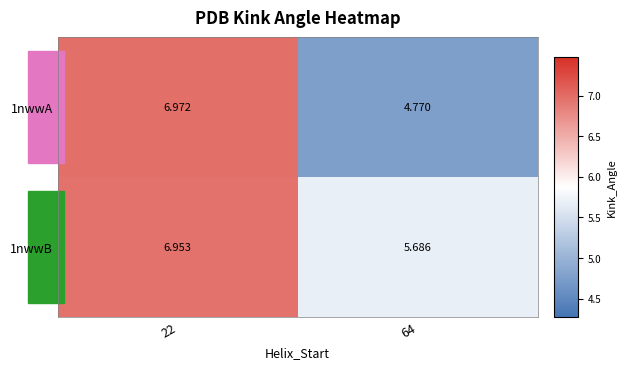

Is the value of 1nwwB at 64 greater than the value of 1nwwA at 22?

No